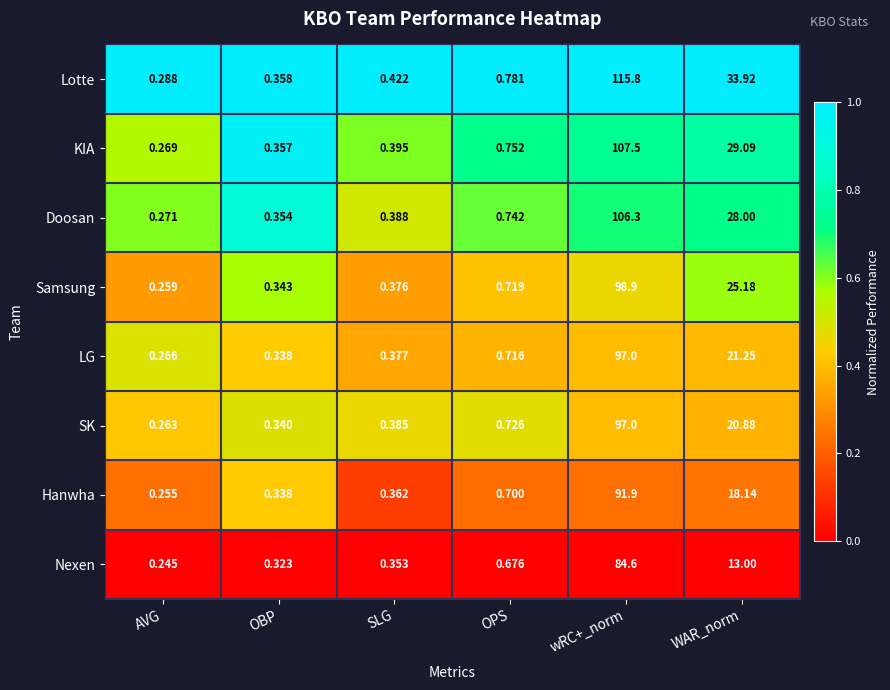

Is the value of SK at OPS greater than the value of Samsung at OPS?

Yes